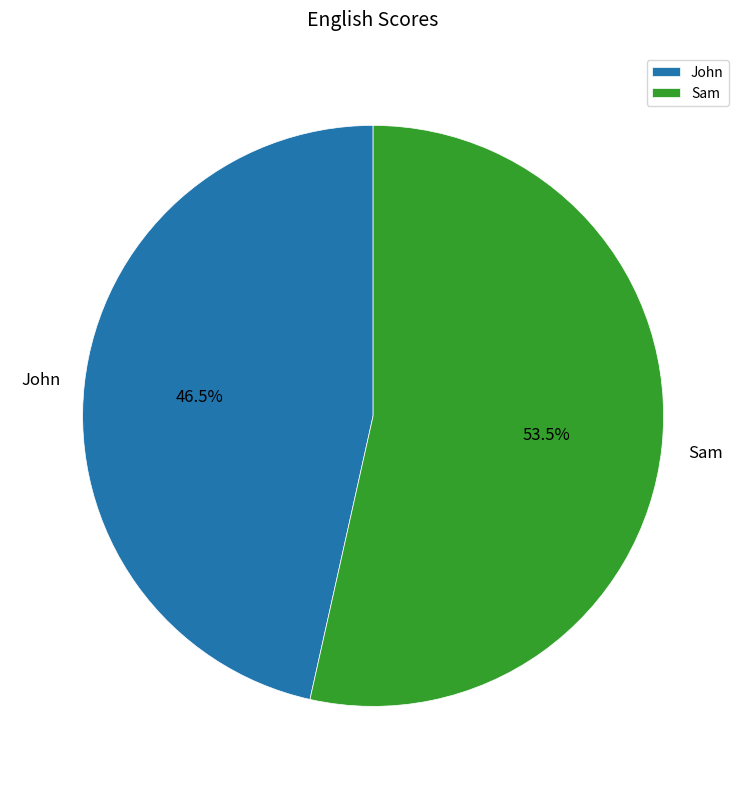

What is the ratio of the value at John to the value at Sam?

0.9